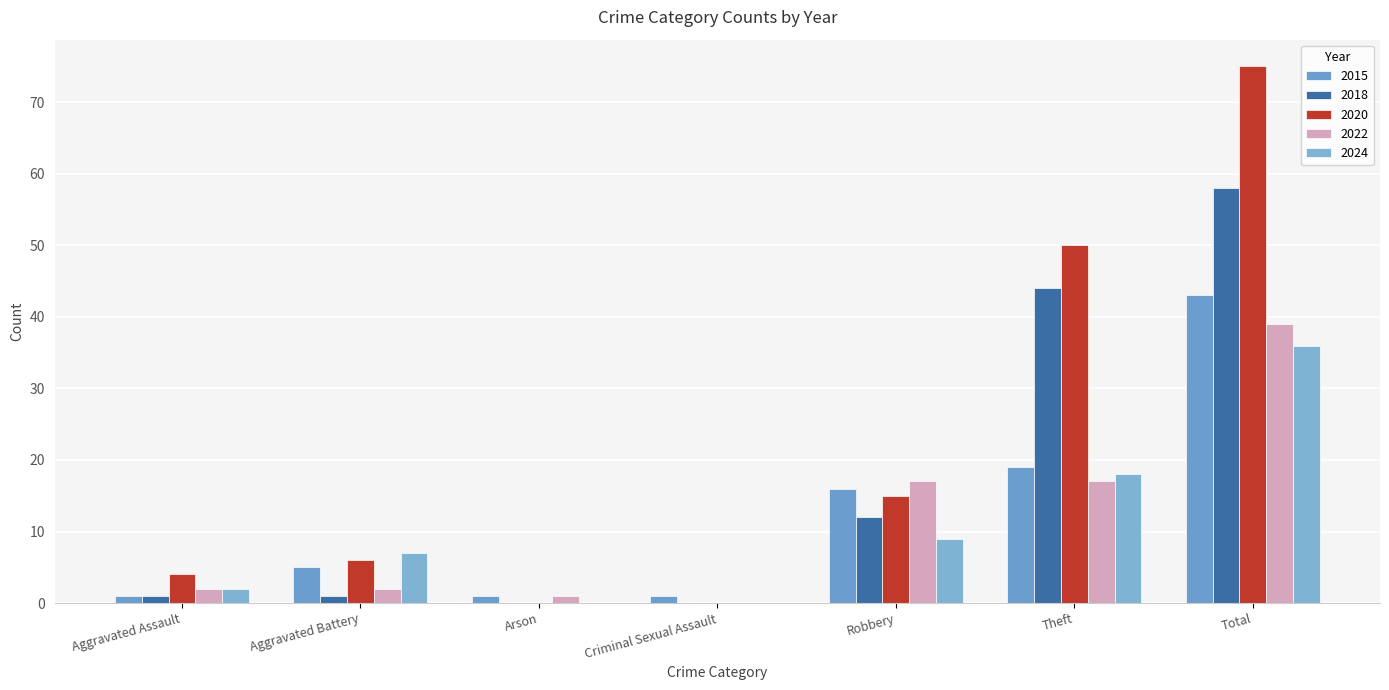

What is the highest value of the 2020 series?

75